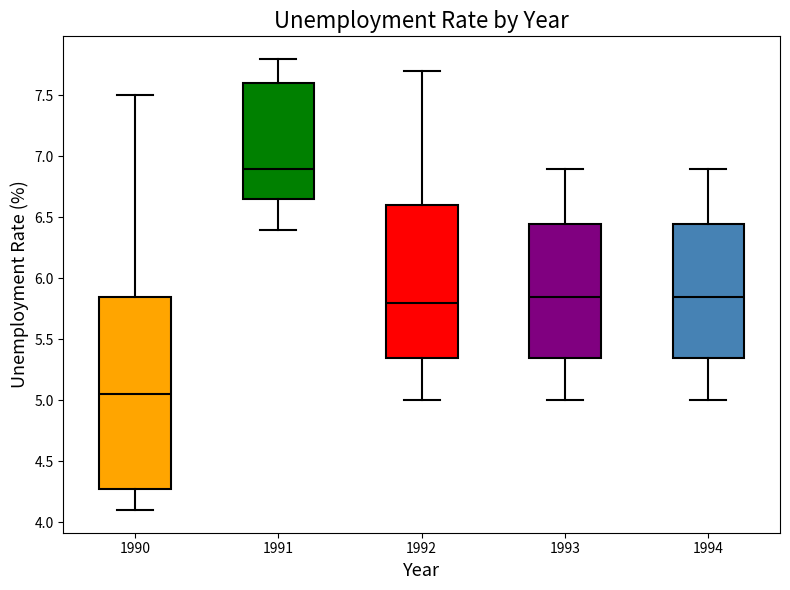

Where does the lower whisker of the box at x = 1991 end on the y-axis? The values are not printed on the chart, so give them approximately, as read against the axis.

6.40